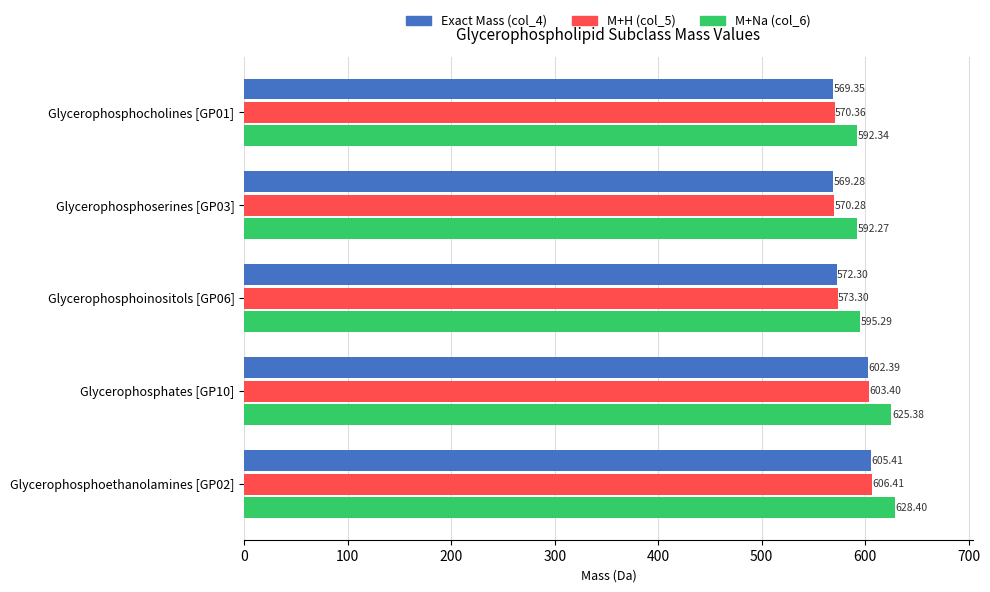

What are all the series names shown in the legend?

Exact Mass (col_4), M+H (col_5), M+Na (col_6)